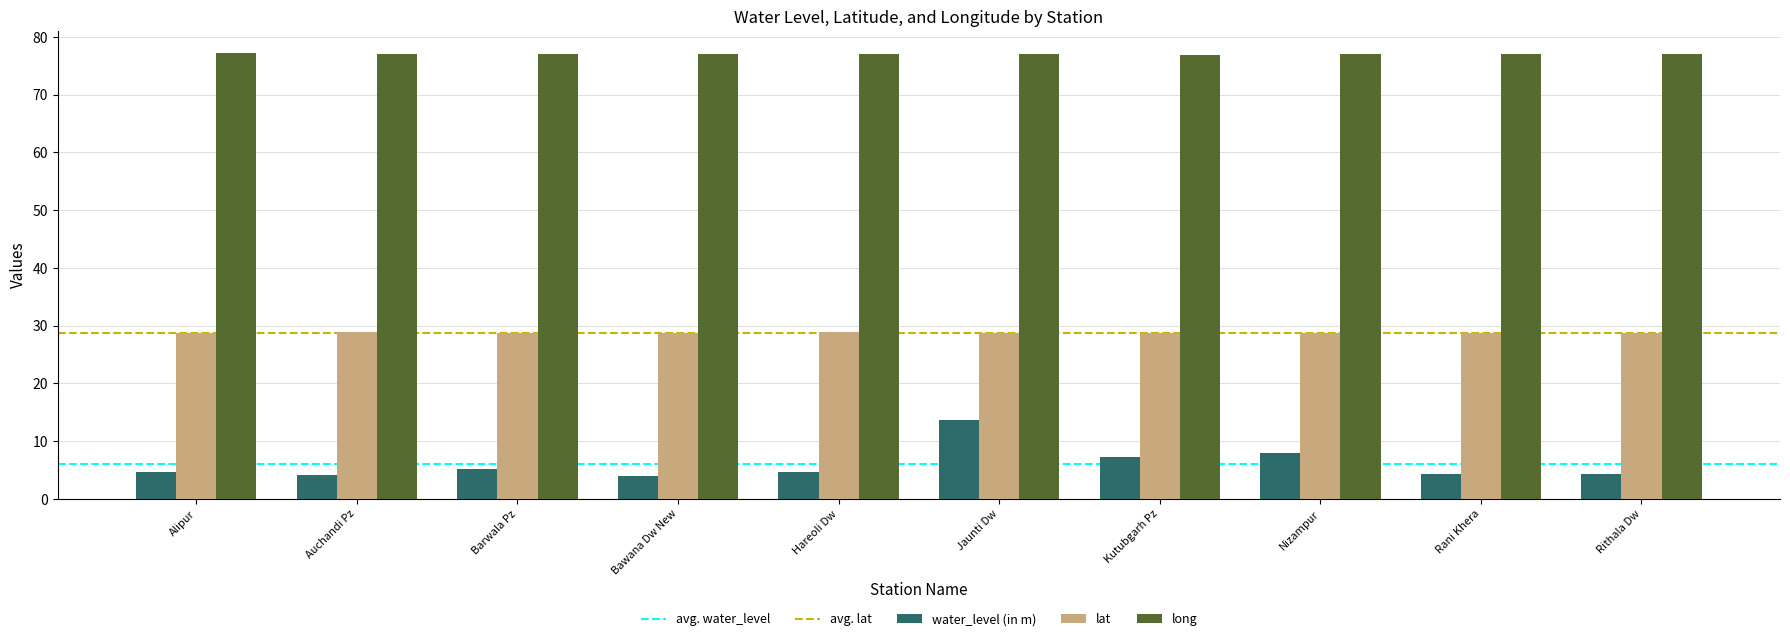

At Auchandi Pz, list the series in order from largest to smallest.

long, lat, water_level (in m)